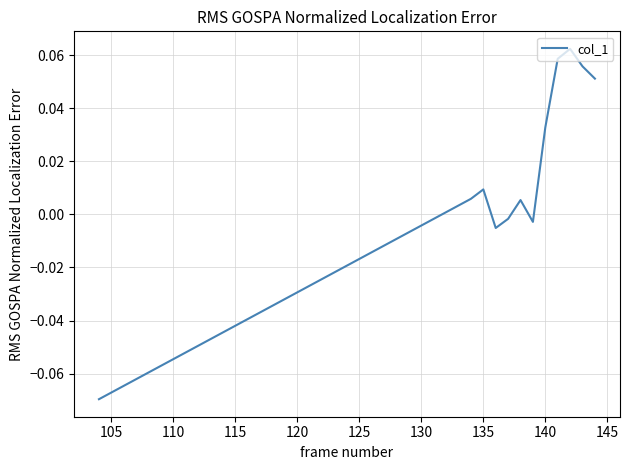

Is this an area chart (filled region under the line)?

No